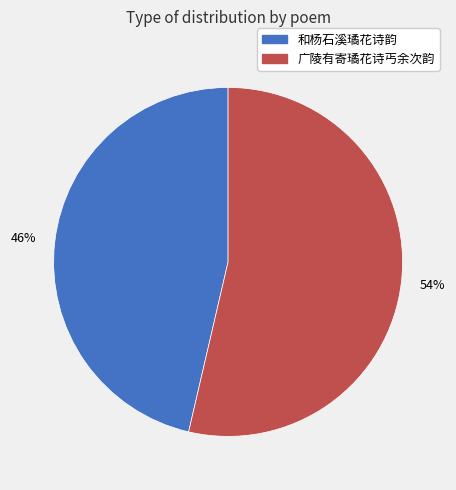

Does any single category account for the majority?

Yes